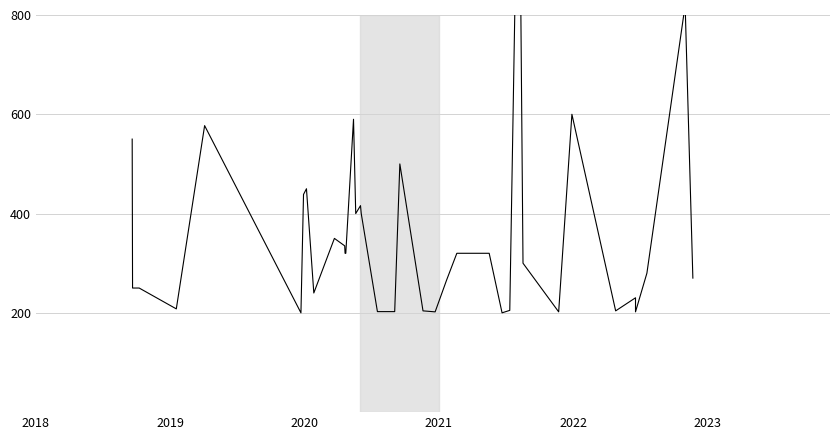

How many data points are above 320?

15